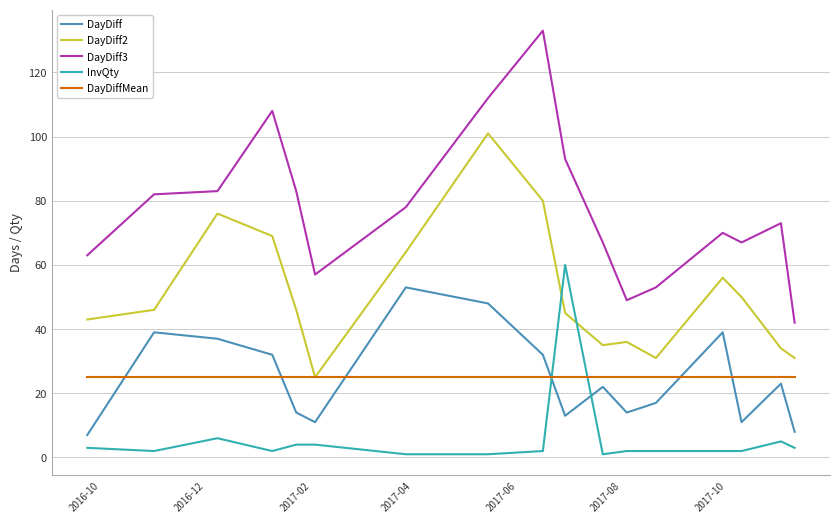

True or false: DayDiff and DayDiff3 intersect in this chart.

False